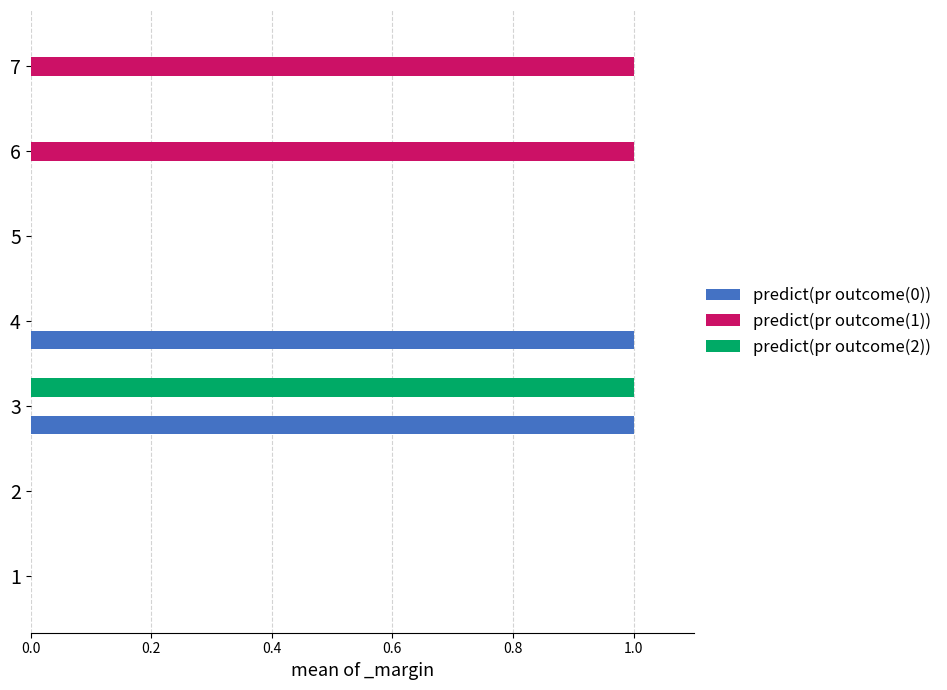

Is it true that predict(pr outcome(1)) equals -1 at 2?

False